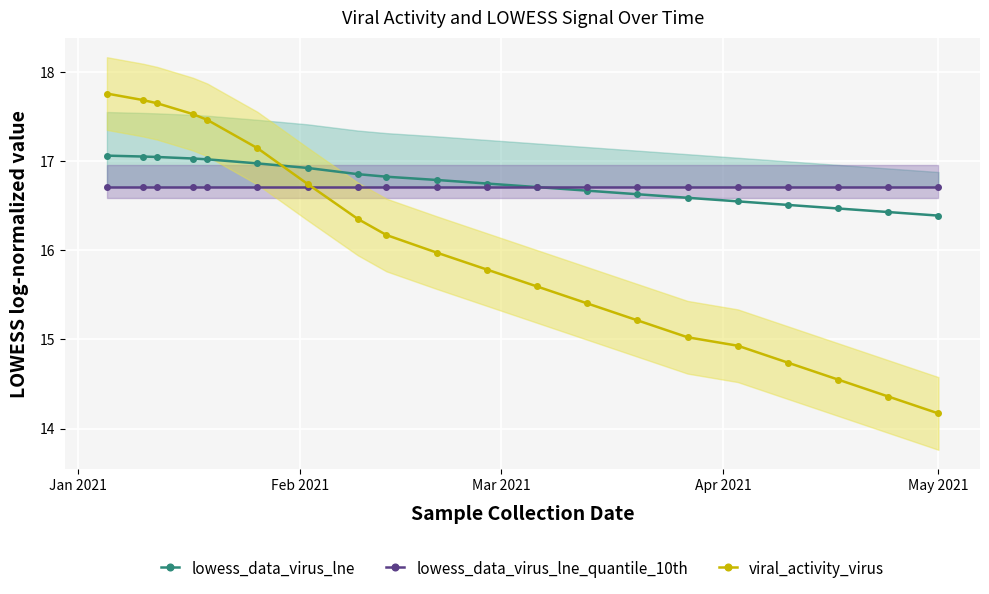

After their last crossing, which series has the higher values: lowess_data_virus_lne or viral_activity_virus?

lowess_data_virus_lne